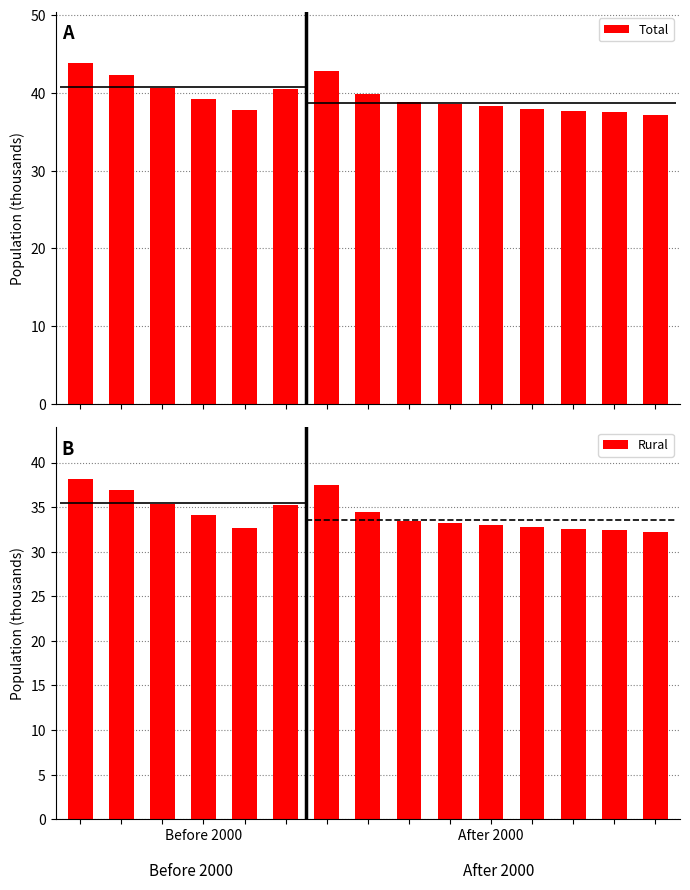

At which label does Total reach its minimum?

14